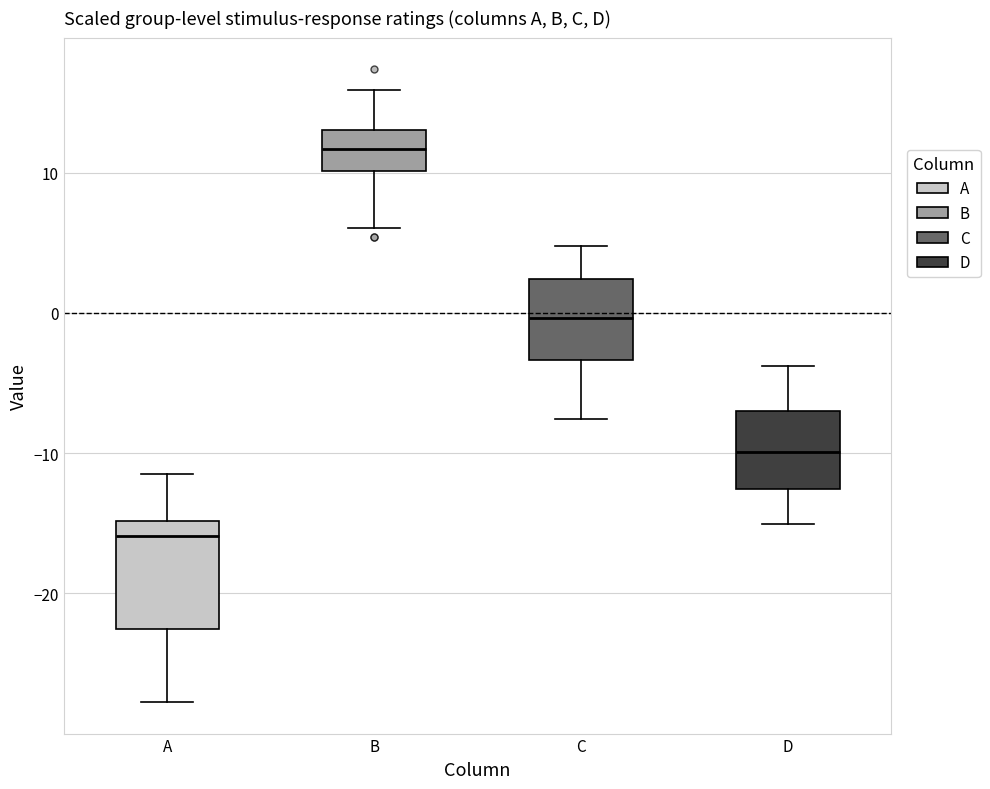

Which box is the tallest, from its lower edge to its upper edge?

A